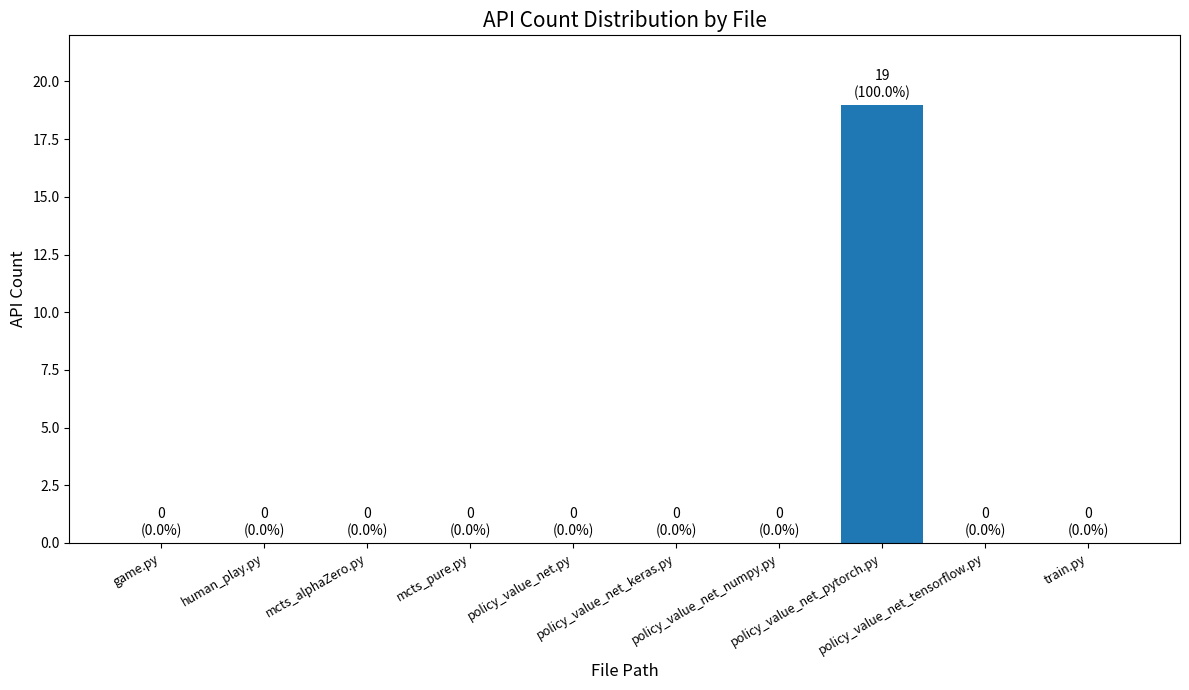

What is the change in value from policy_value_net_keras.py to policy_value_net_pytorch.py?

+19